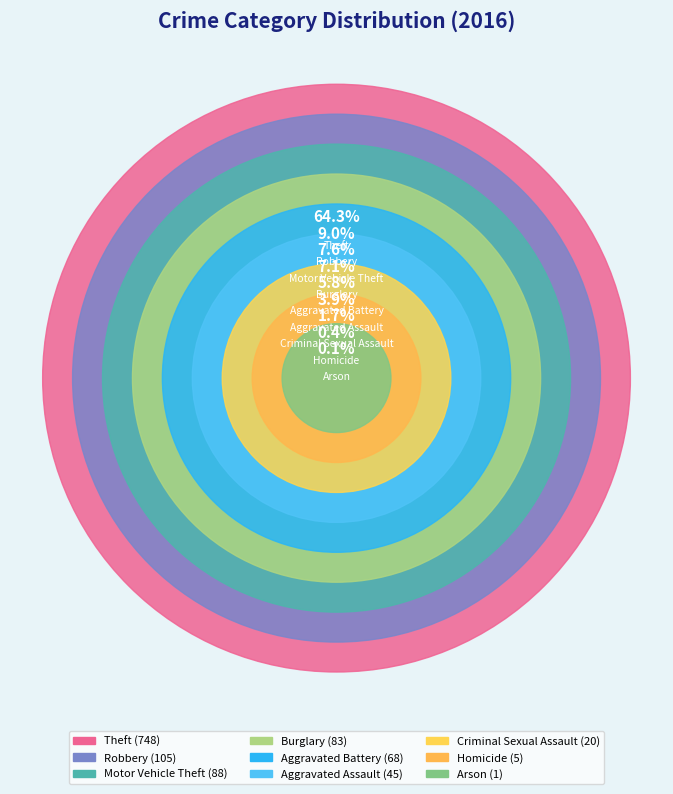

Which category has the biggest portion of the pie?

Theft